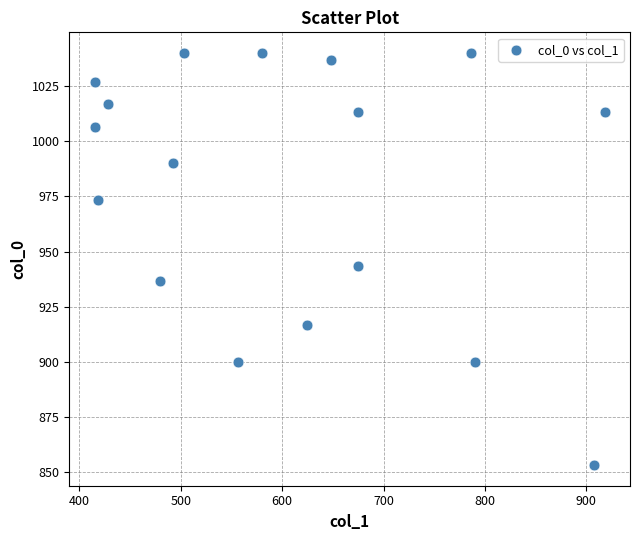

What is the range of X values (max minus min)?

502.9